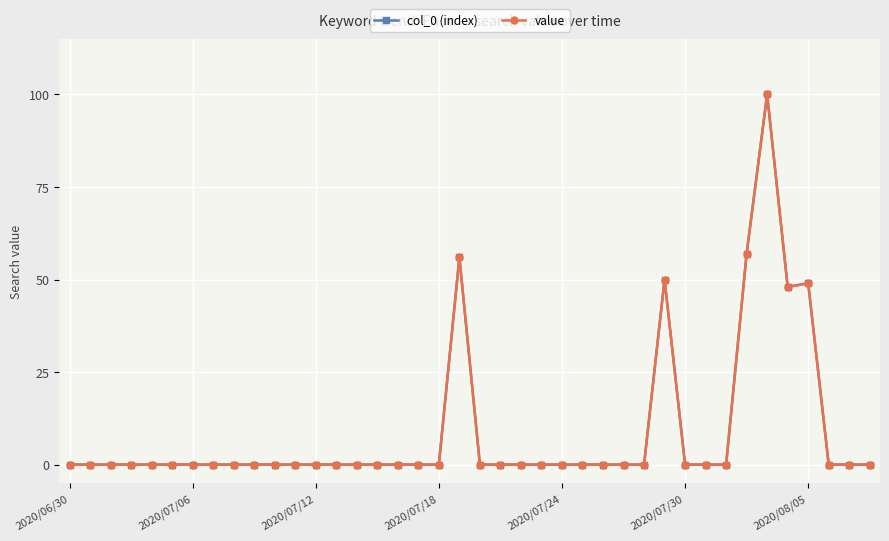

Is this an area chart (filled region under the line)?

No